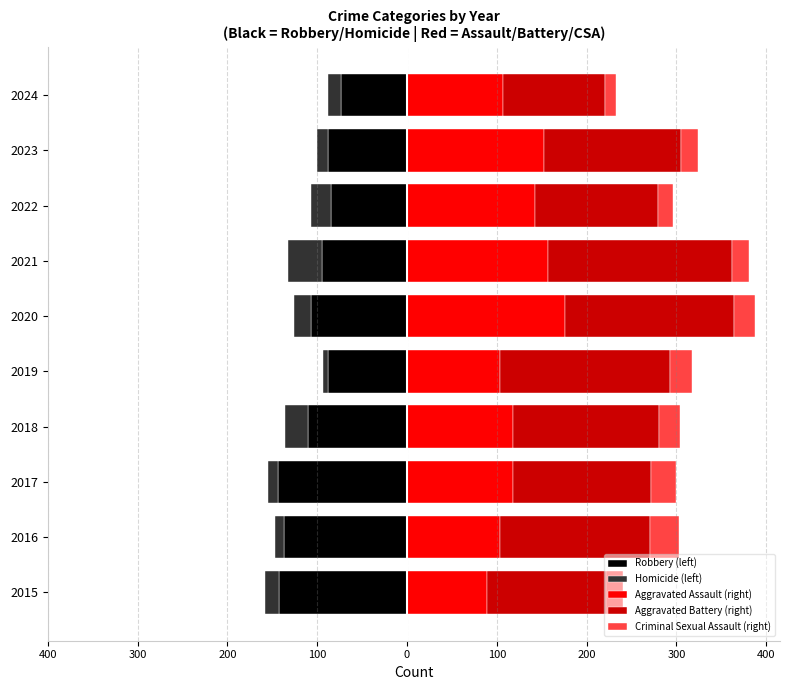

Which series has the widest spread of values?

Aggravated Battery (right)